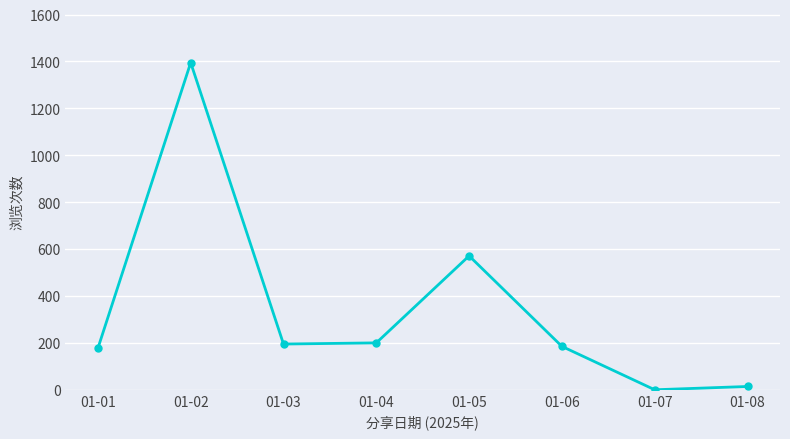

Where does the data first go above 195?

01-02